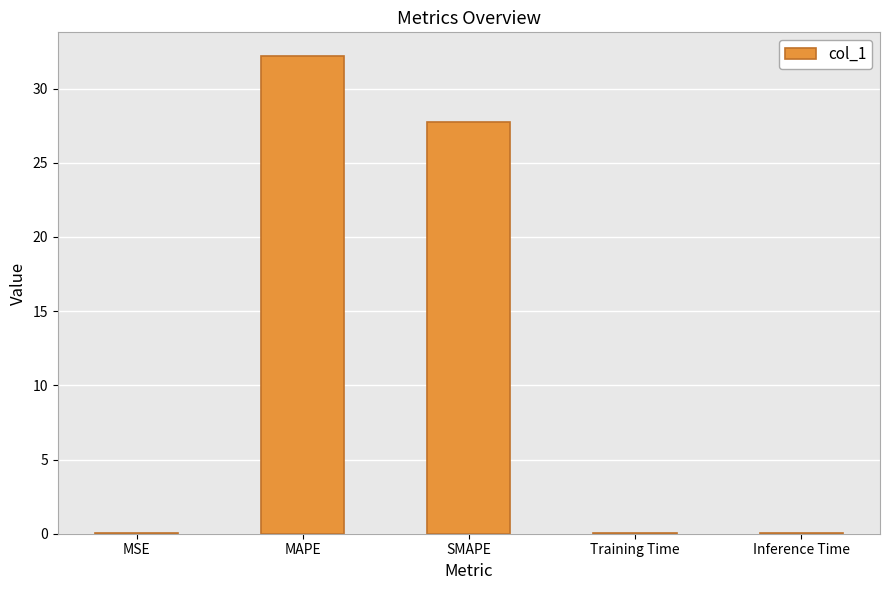

What is the difference between the values at MSE and SMAPE?

27.7